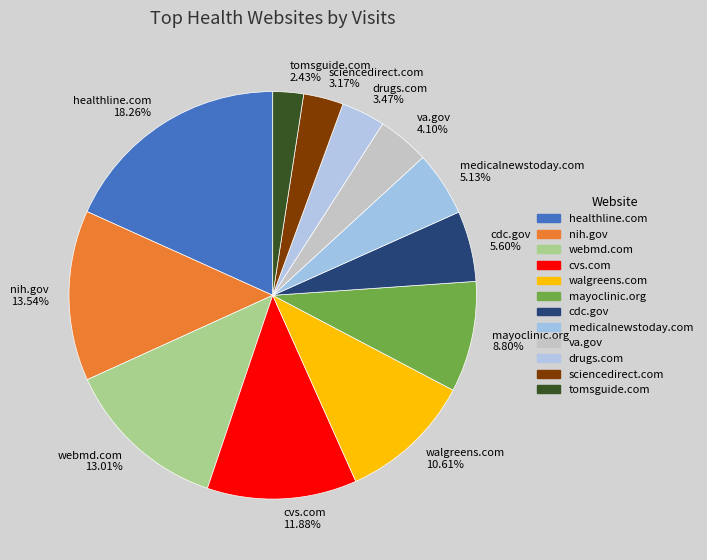

Does any single category account for the majority?

No